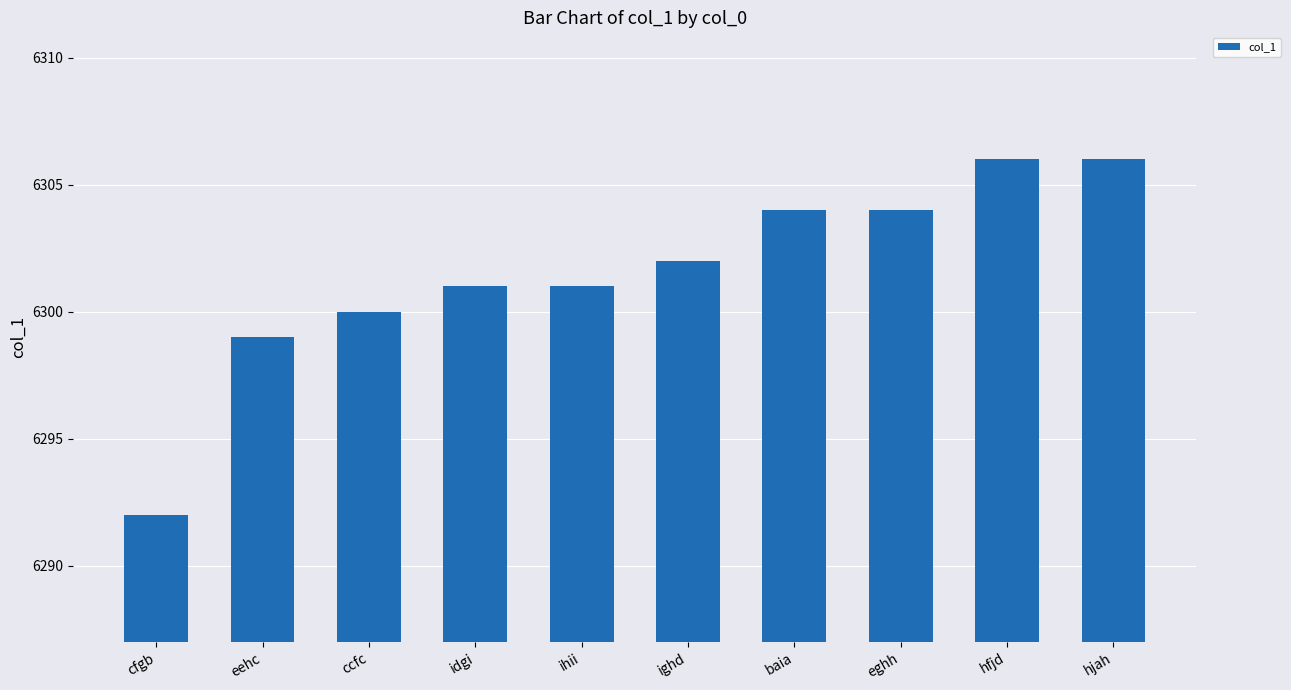

True or false: the data shows 6306 at hfjd.

True